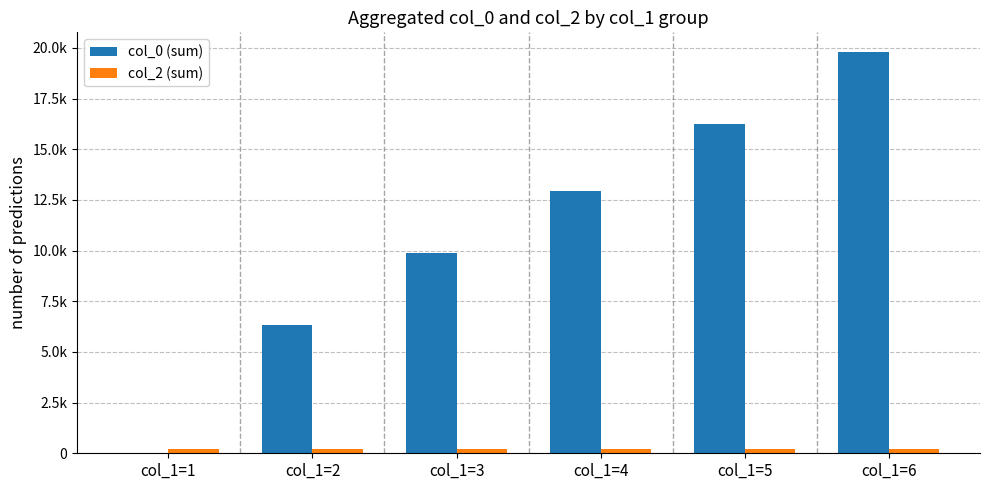

Are the bars grouped side by side (vs. stacked)?

Yes